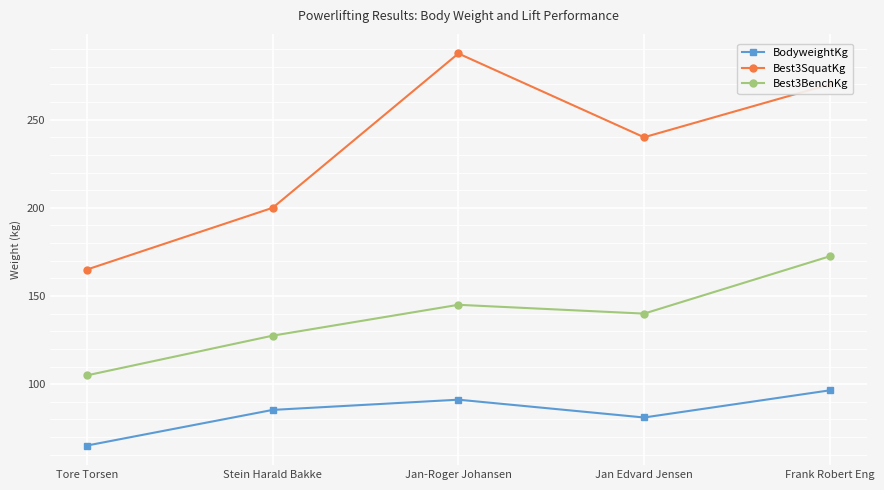

What is the average value of the Best3BenchKg series?

138.0